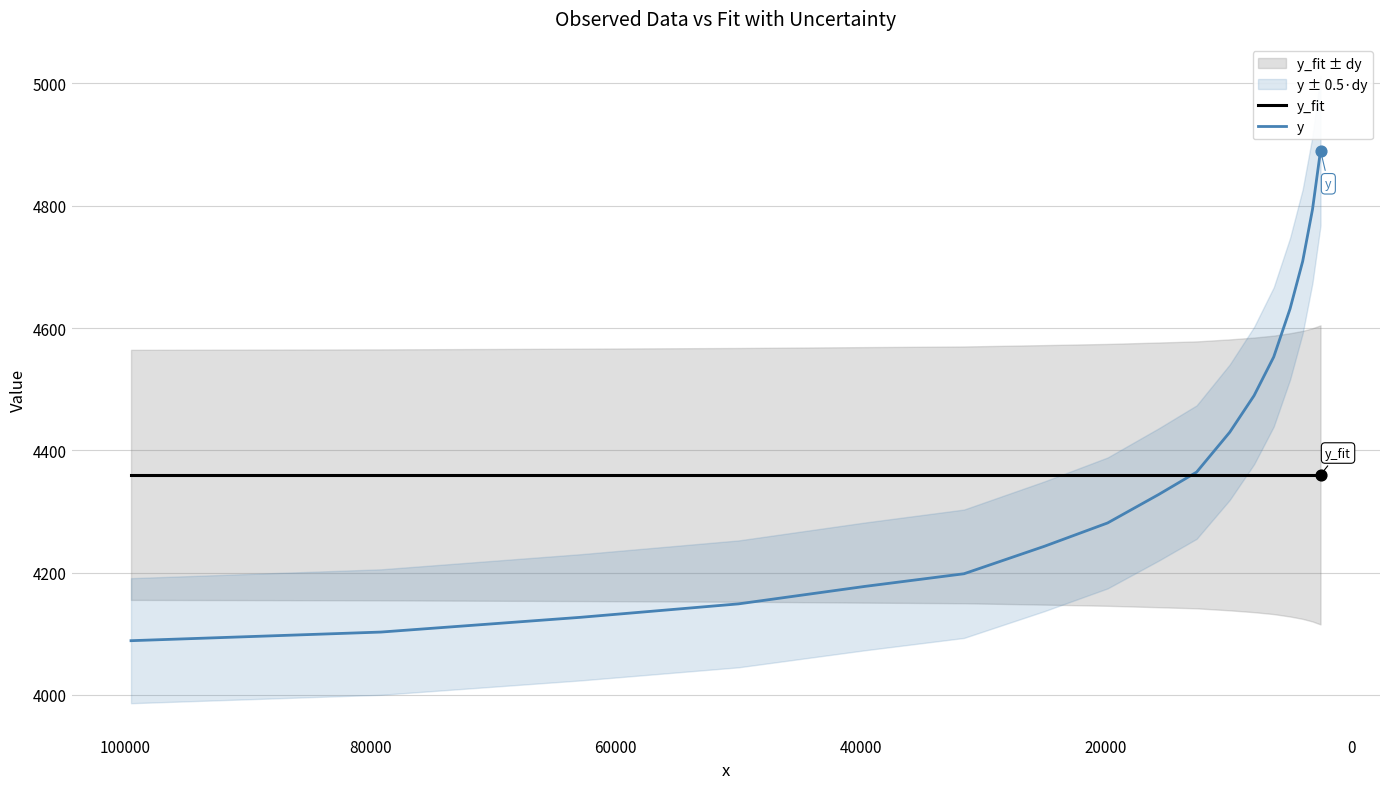

Which series has the largest total across all categories?

y